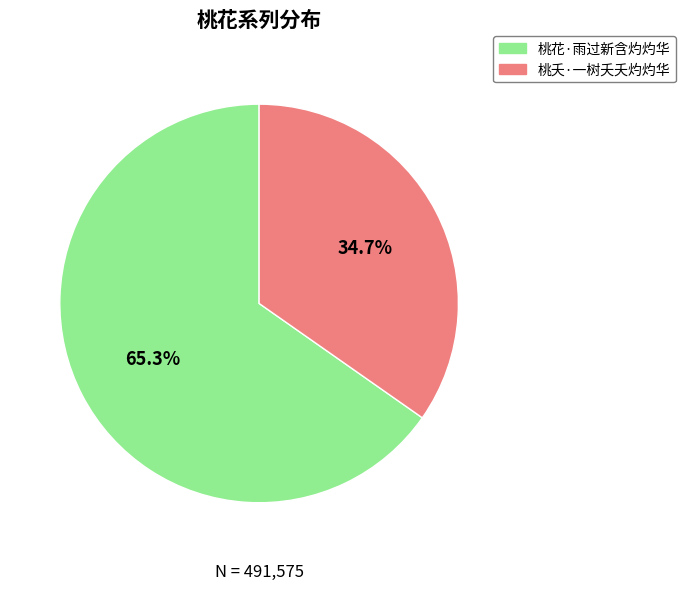

To the nearest percent, what percentage of the pie is 桃夭·一树夭夭灼灼华?

35%